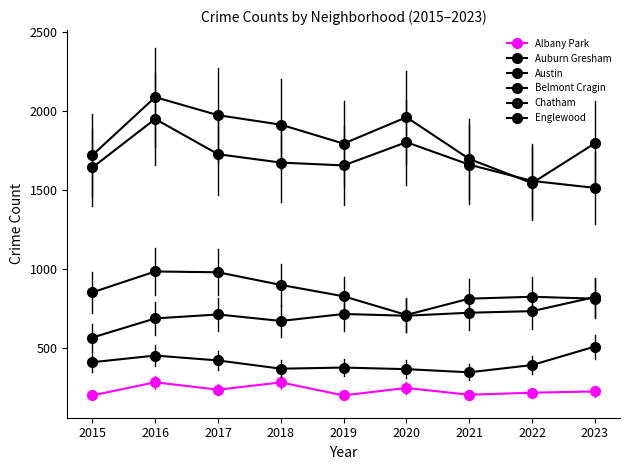

At which category does Albany Park reach its first local peak?

2016